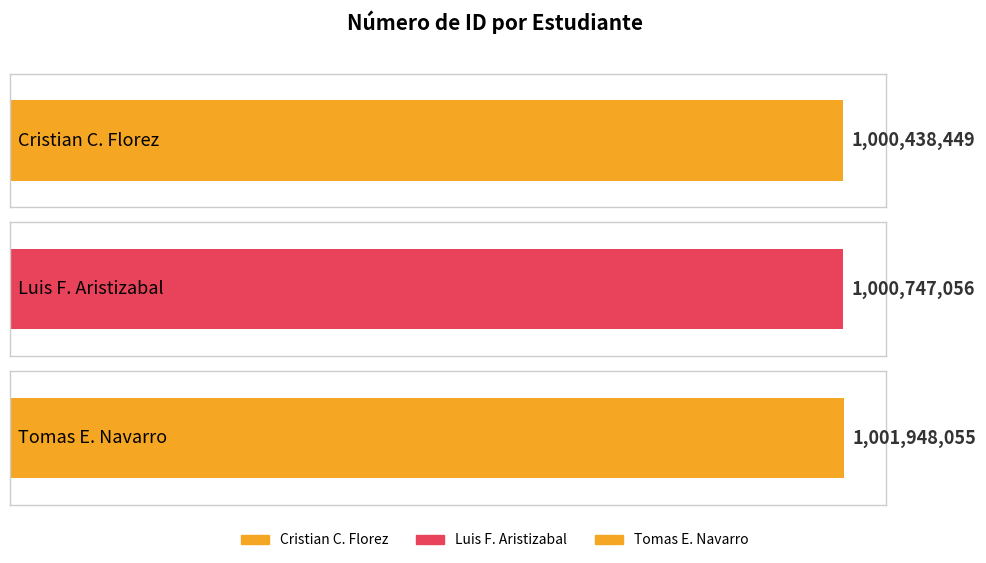

What is the difference between the second highest and minimum values?

308607